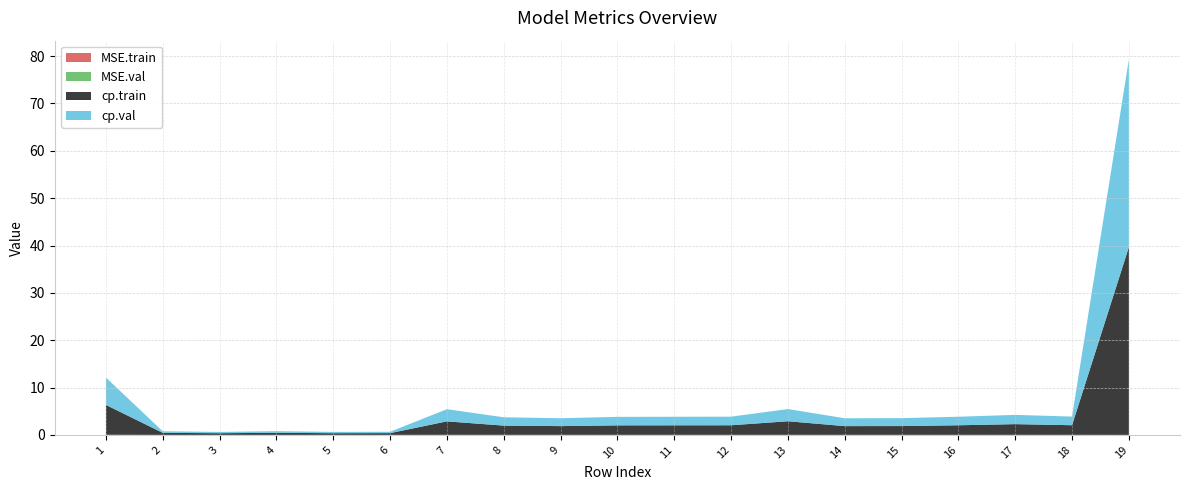

Reading right to left, transcribe all the data shown in this chart.

MSE.train: 19=0.0	18=0.0	17=0.0	16=0.0	15=0.0	14=0.0	13=0.0	12=0.0	11=0.0	10=0.0	9=0.0	8=0.0	7=0.0	6=0.0	5=0.0	4=0.0	3=0.0	2=0.0	1=0.0
MSE.val: 19=0.0	18=0.0	17=0.0	16=0.0	15=0.0	14=0.0	13=0.0	12=0.0	11=0.0	10=0.0	9=0.0	8=0.0	7=0.0	6=0.0	5=0.0	4=0.0	3=0.0	2=0.0	1=0.0
cp.train: 19=39.6	18=2.0	17=2.3	16=2.0	15=1.9	14=1.8	13=2.9	12=2.0	11=2.0	10=2.0	9=1.8	8=2.0	7=2.8	6=0.4	5=0.4	4=0.4	3=0.4	2=0.4	1=6.3
cp.val: 19=39.6	18=1.8	17=2.0	16=1.8	15=1.7	14=1.7	13=2.6	12=1.8	11=1.8	10=1.8	9=1.7	8=1.8	7=2.6	6=0.3	5=0.3	4=0.3	3=0.3	2=0.3	1=5.8